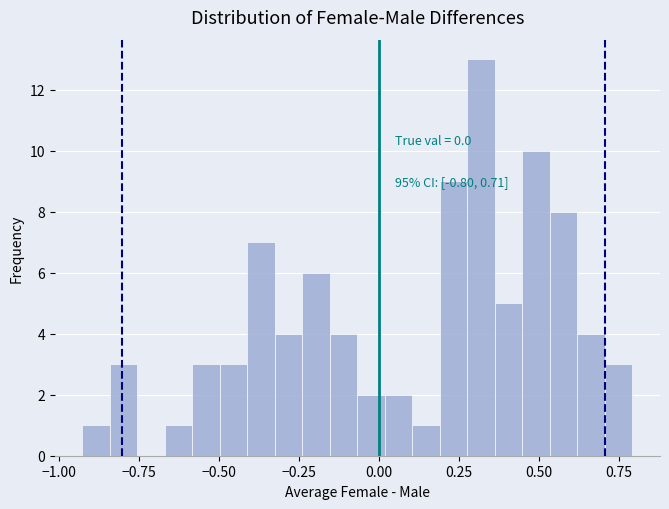

Read against the x-axis, roughly where is the centre of the tallest bar?

0.30